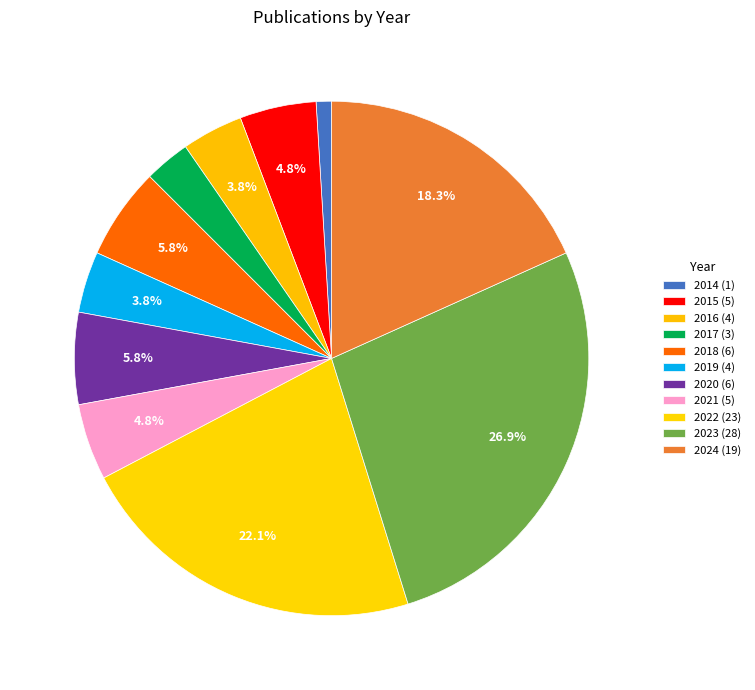

Count the number of slices in the pie.

11